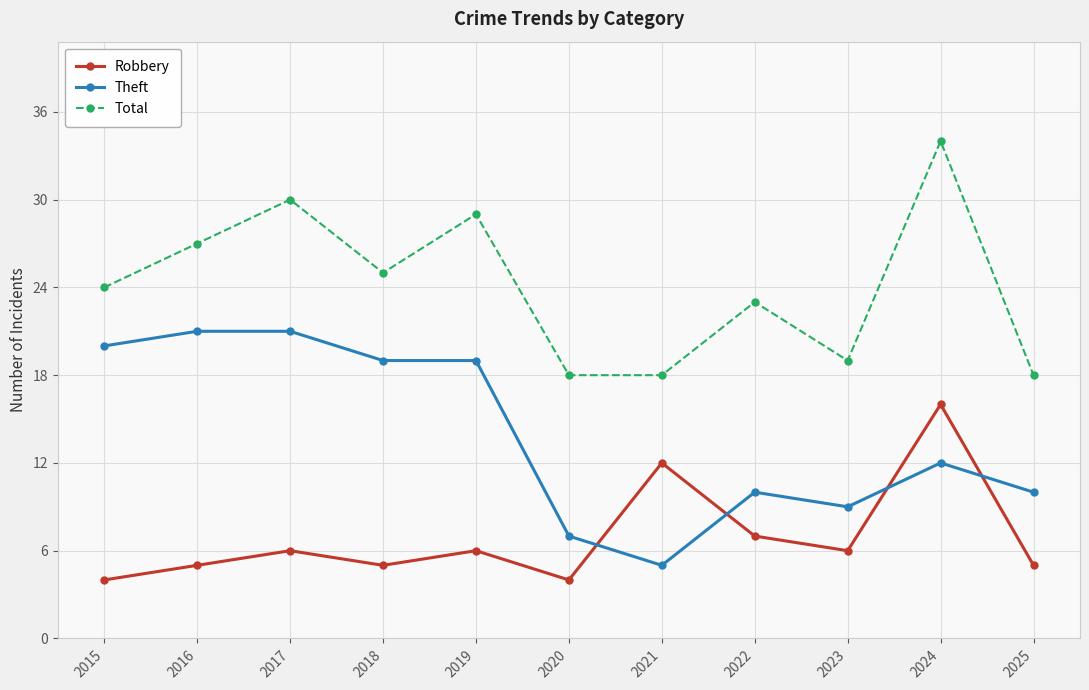

What is the total value across all series at 2018?

49